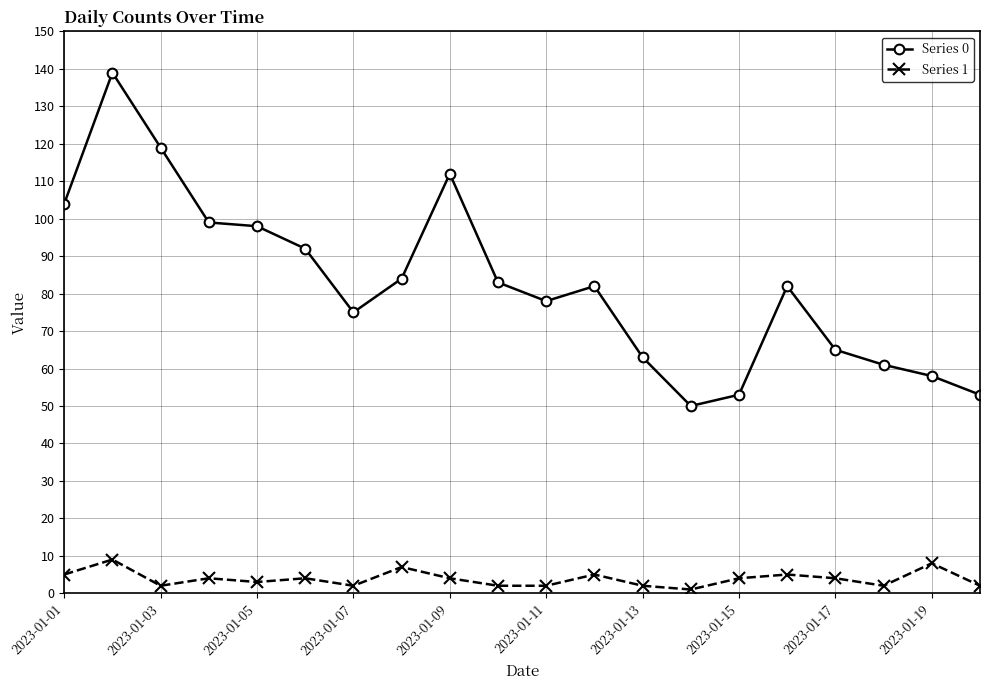

True or false: Series 0 and Series 1 intersect in this chart.

False